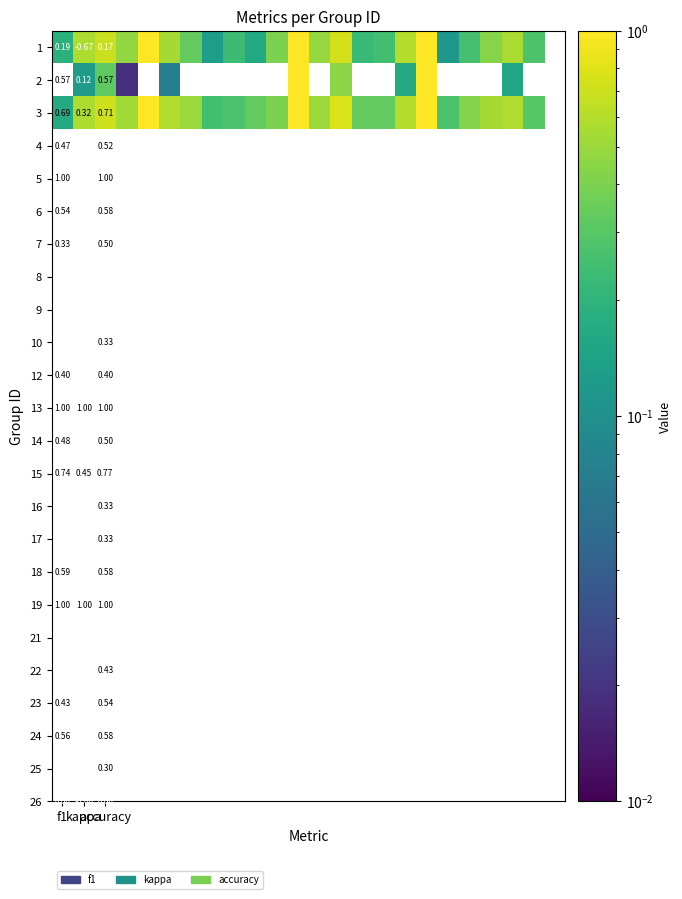

List the series in order of their overall mean, highest first.

1, 2, 3